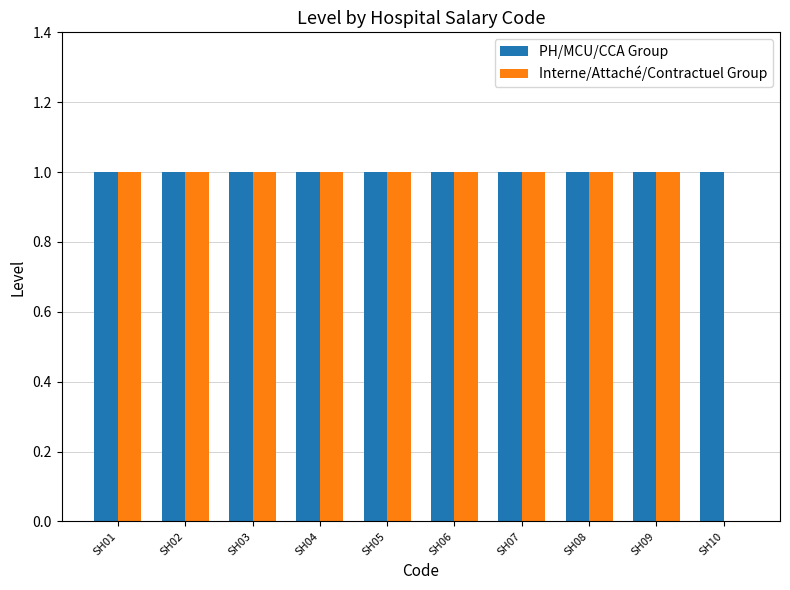

What are all the series names shown in the legend?

PH/MCU/CCA Group, Interne/Attaché/Contractuel Group